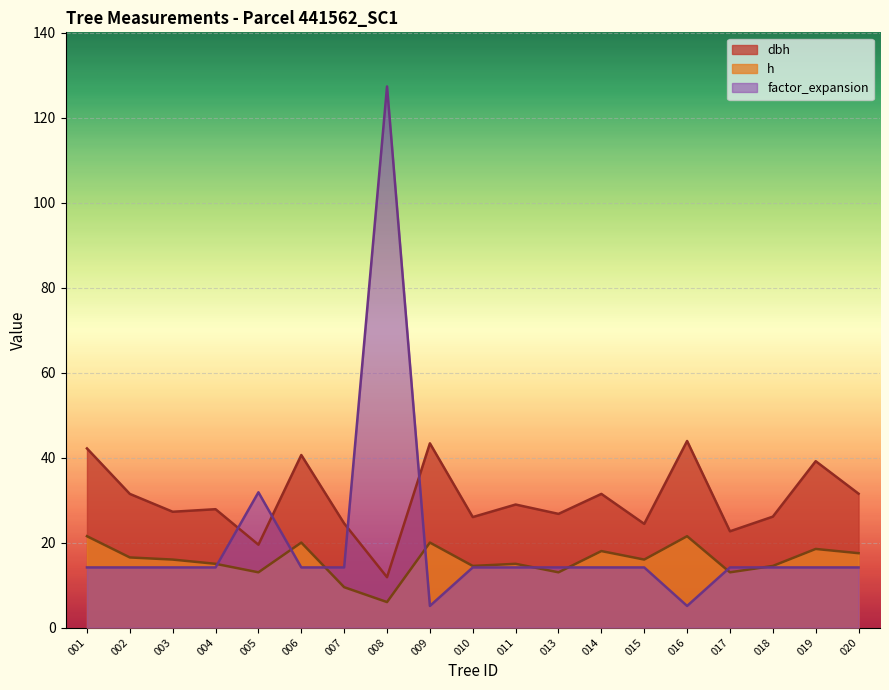

Between which two adjacent categories do factor_expansion and dbh first intersect?

004 and 005